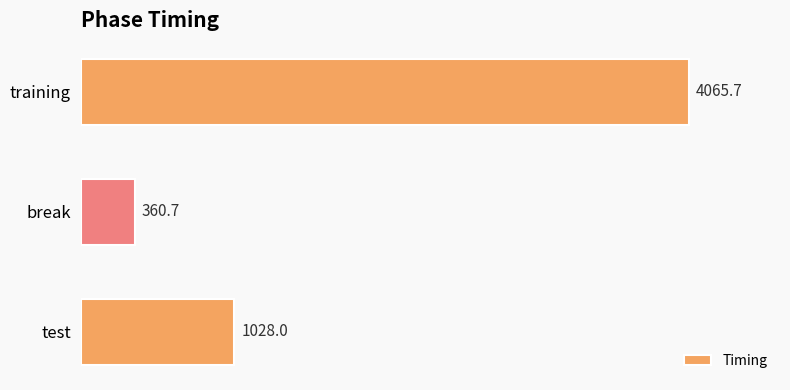

How many values are below 1027?

1